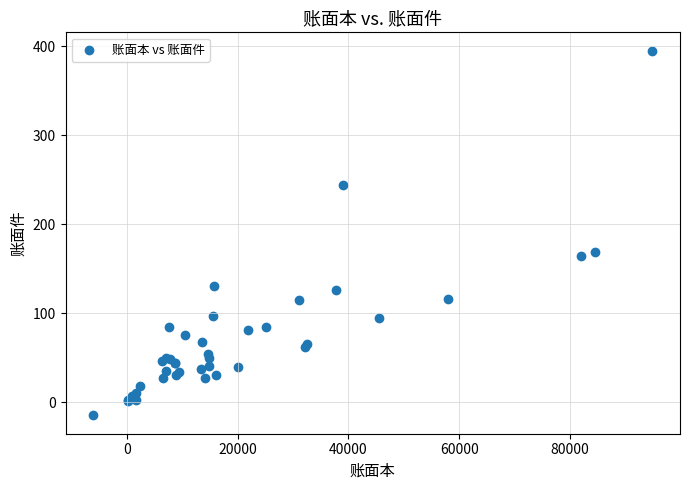

What Y value in the scatter plot is closest to 190?

169.0